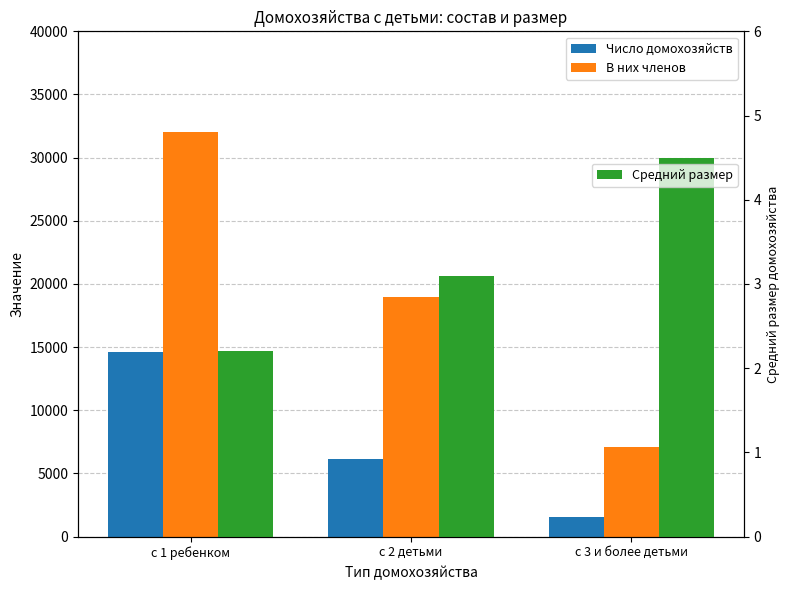

What are all the series names shown in the legend?

Число домохозяйств, В них членов, Средний размер